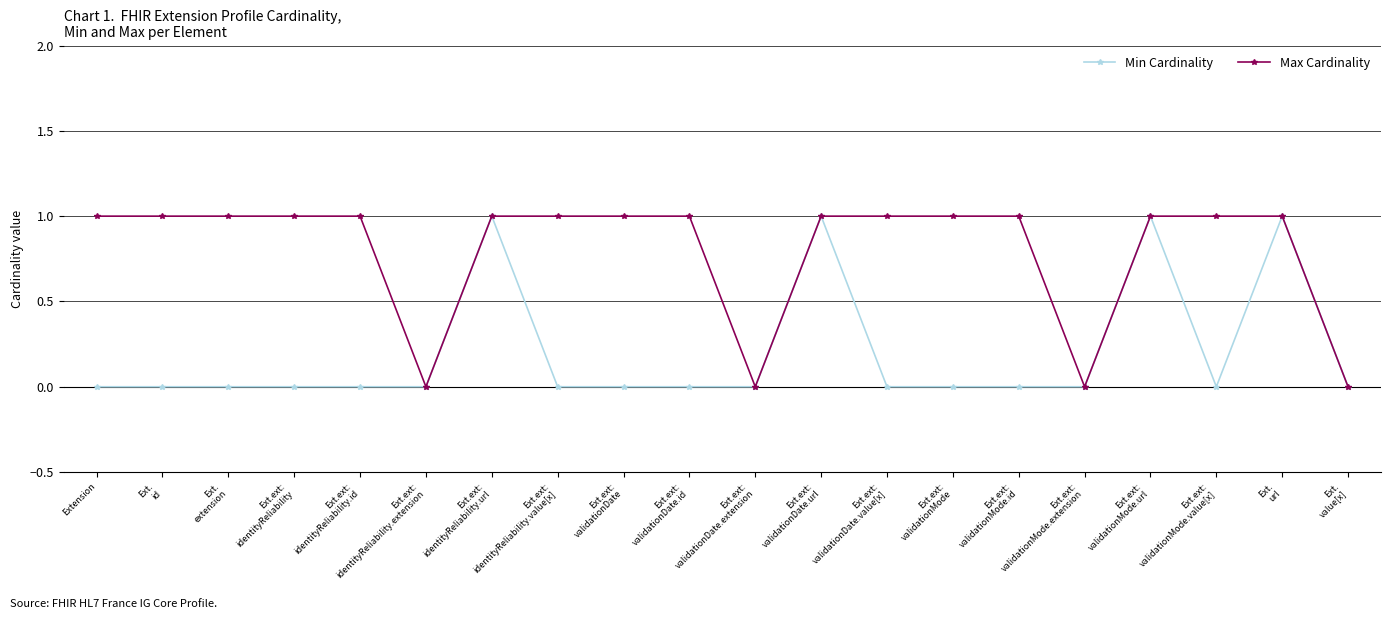

True or false: Max Cardinality has a value of 2 at Ext.ext:
identityReliability.url.

False